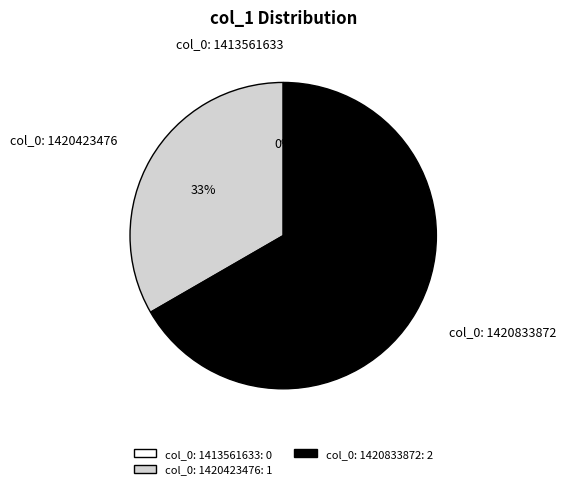

Between col_0: 1413561633 and col_0: 1420423476, which is larger?

col_0: 1420423476